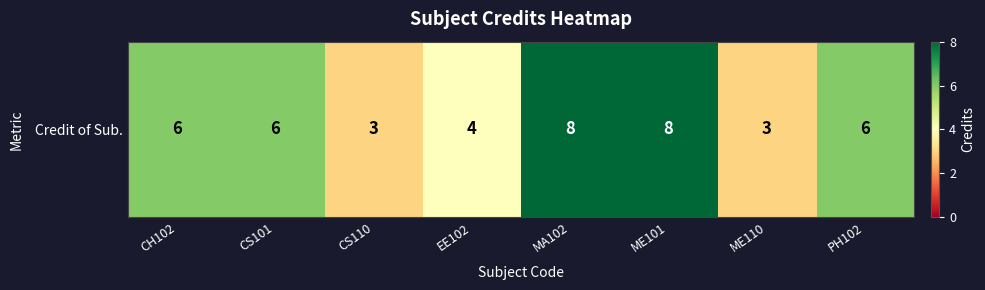

How many values exceed 6?

2